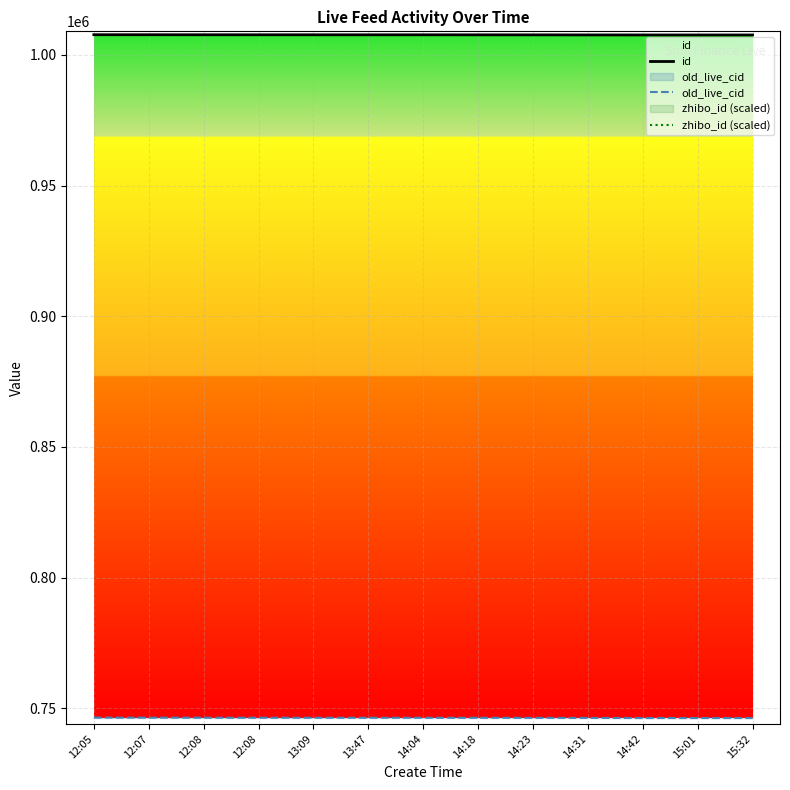

What is the lowest value of the id series?

1007608